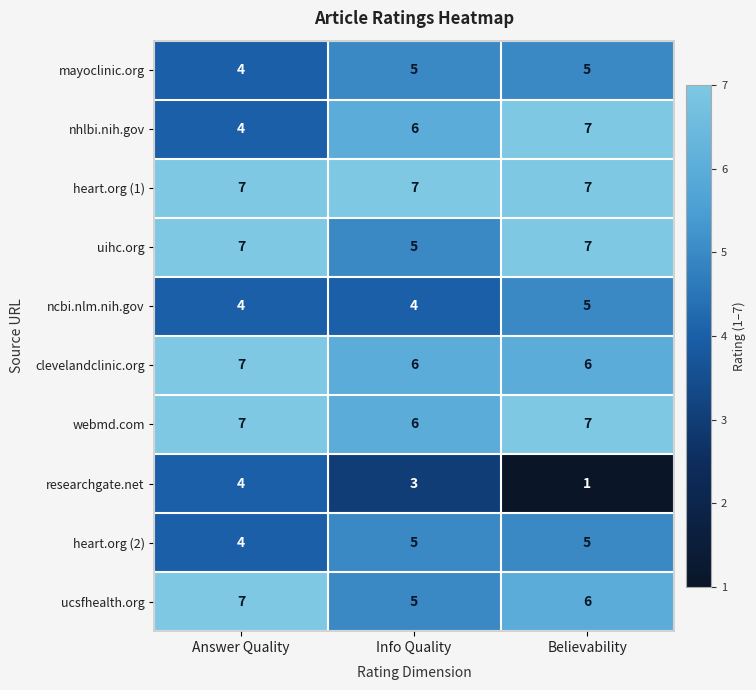

What is the lowest value of the mayoclinic.org series?

4